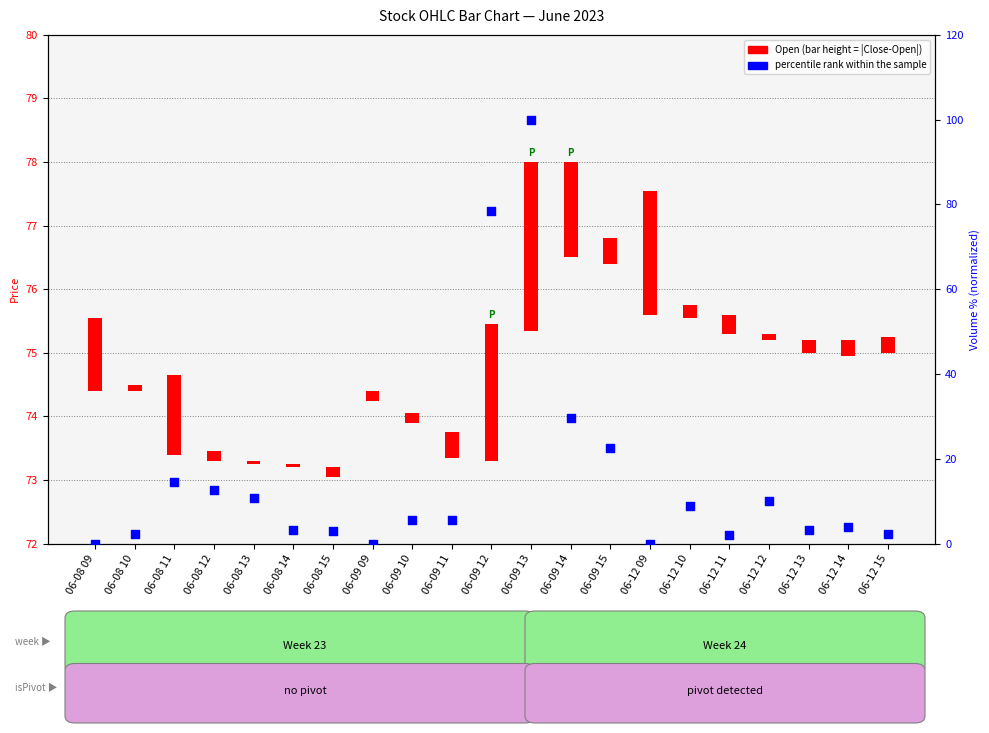

Between 06-08 11 and 06-12 13, which is larger?

06-08 11